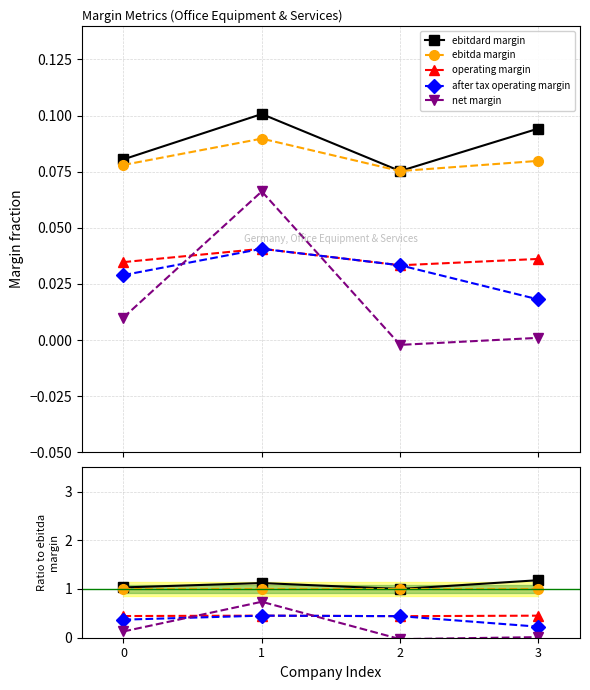

What is the total value across all series at 1?

3.8